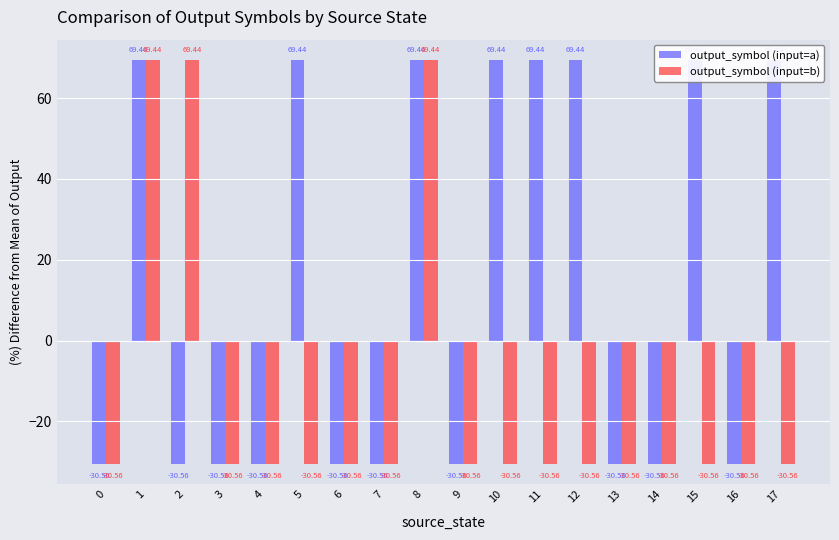

What is the total value across all series at 13?

-61.1